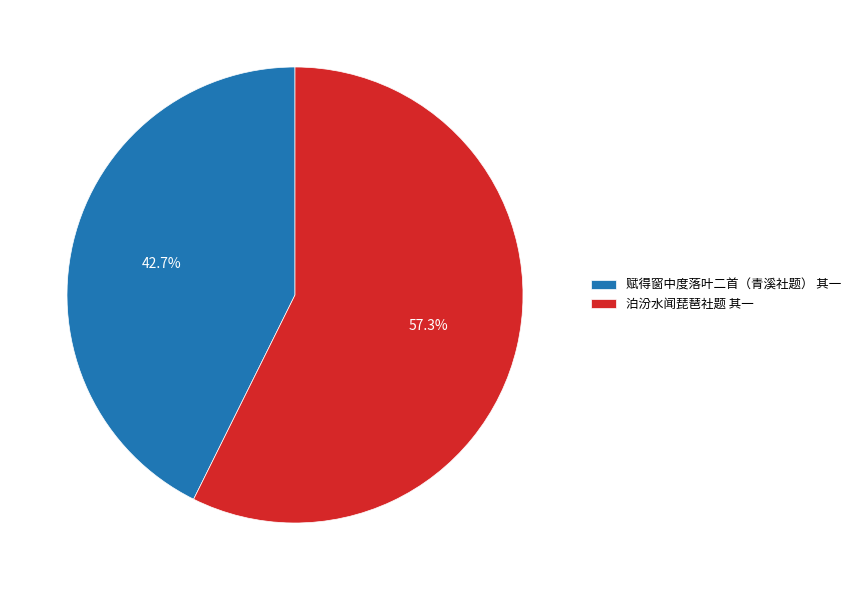

What percentage is the 赋得窗中度落叶二首（青溪社题） 其一 slice, to the nearest percent?

43%